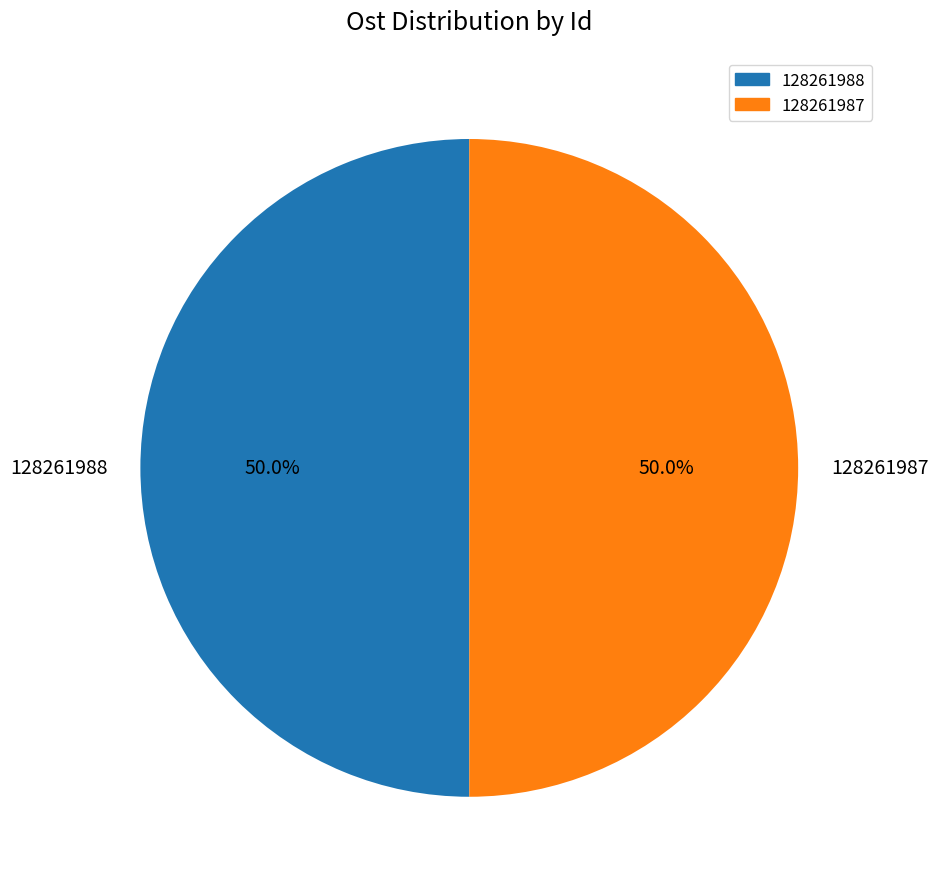

What is the total percentage of 128261987 and 128261988?

100.0%